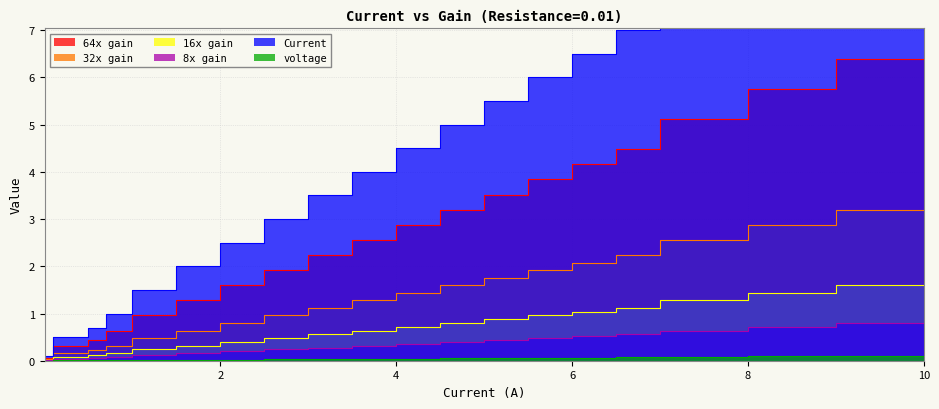

List the labels in order of 32x gain value, smallest first.

0.001, 0.01, 0.1, 0.5, 0.7, 1.0, 1.5, 2.0, 2.5, 3.0, 3.5, 4.0, 4.5, 5.0, 5.5, 6.0, 6.5, 7.0, 8.0, 9.0, 10.0